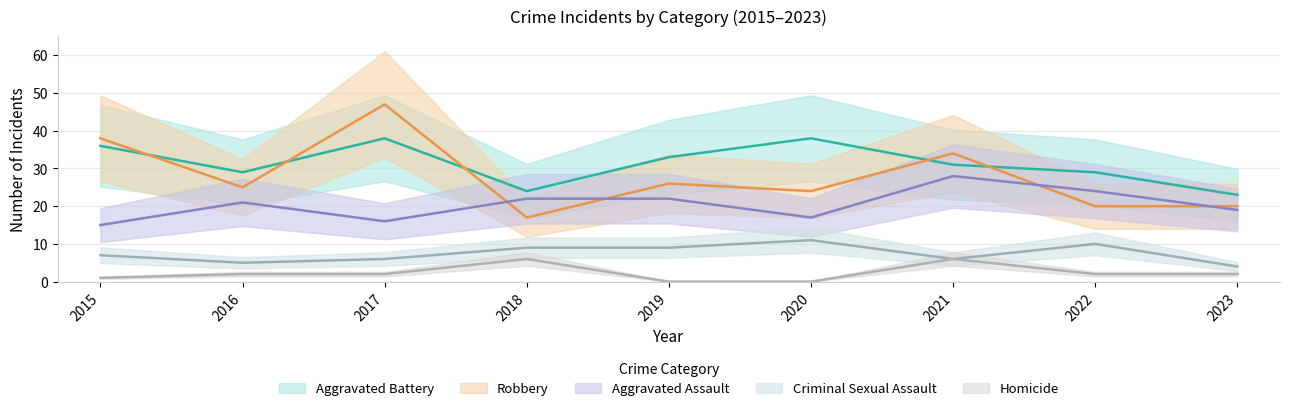

The Aggravated Assault series shows 22 at 2018. True or false?

True